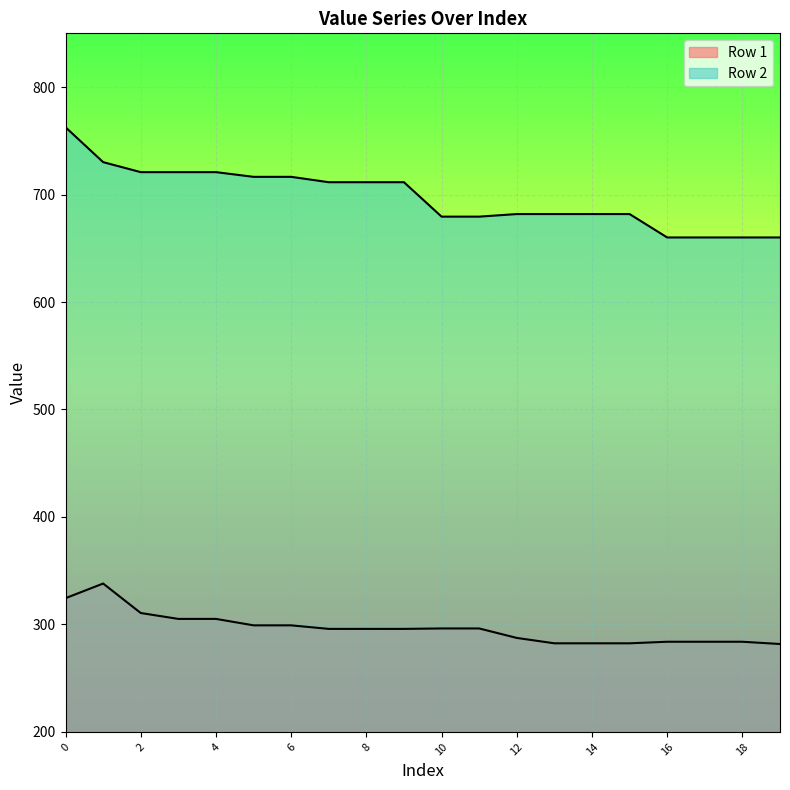

How many values in the Row 2 series exceed 711?

10